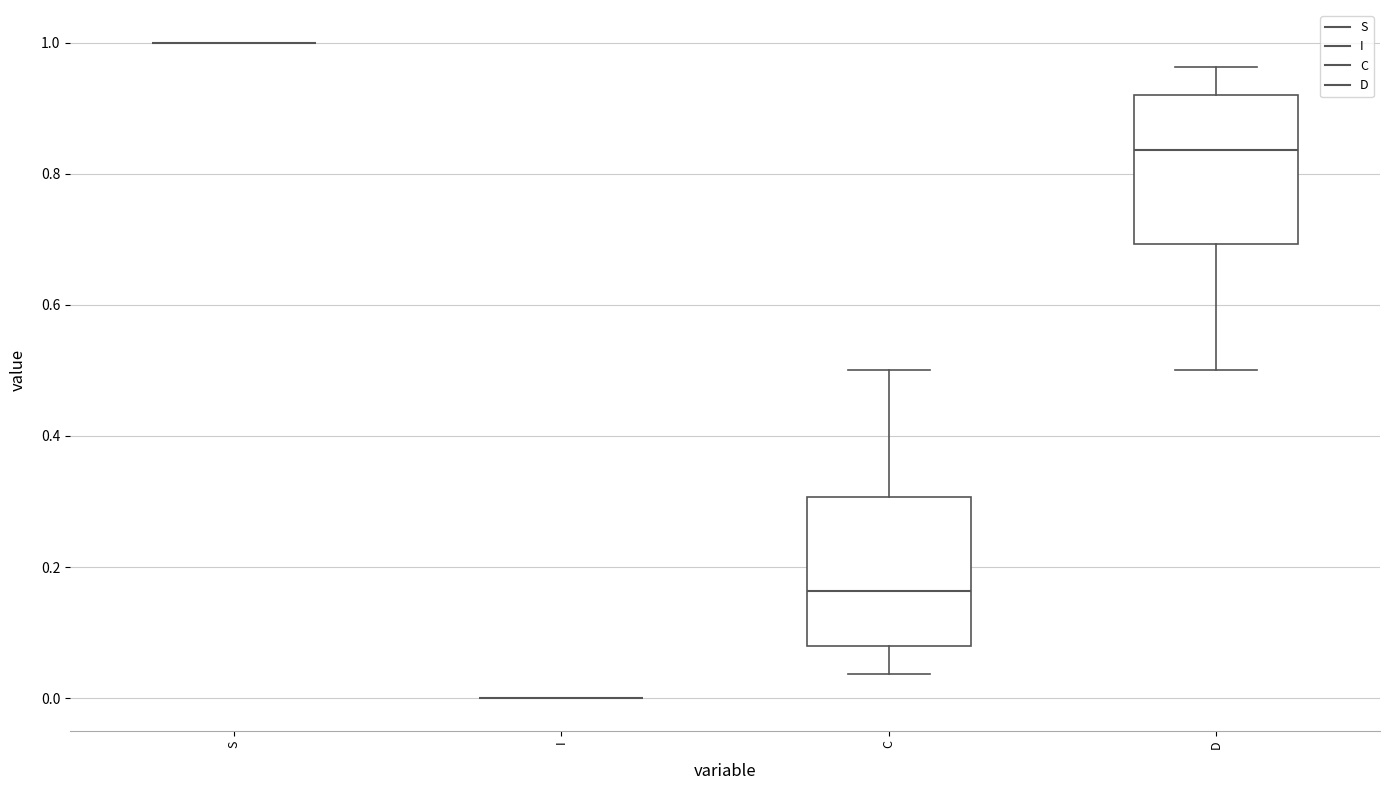

Reading left to right, transcribe this box plot: for each box, give where its median line is, the range the box spans, and where its two whiskers end, as read against the y-axis. The values are not printed on the chart, so give them approximately, as read against the axis.

S: box collapsed to a line at 1.00, whiskers 1.00 to 1.00
I: box collapsed to a line at 0.00, whiskers 0.00 to 0.00
C: median 0.16, box 0.08 to 0.30, whiskers 0.04 to 0.50
D: median 0.84, box 0.70 to 0.92, whiskers 0.50 to 0.96